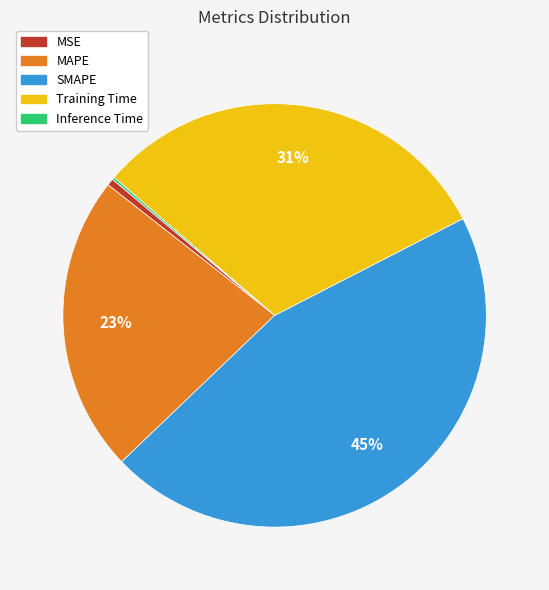

Is it true that Training Time is 31% of the pie?

True